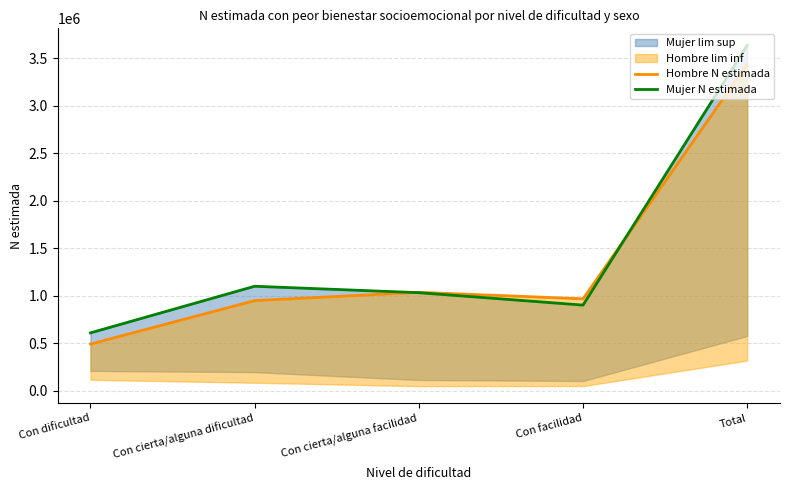

What position from the left is Con cierta/alguna facilidad?

3